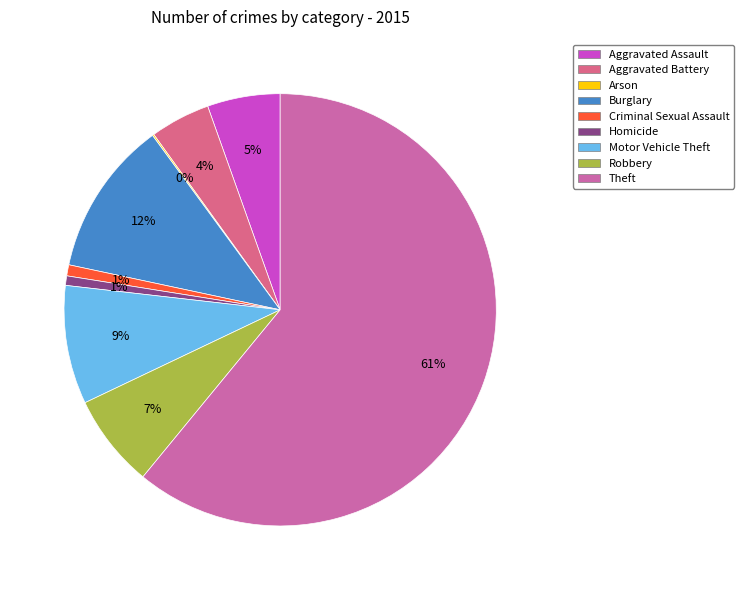

Which slice represents more than half of the pie?

Theft